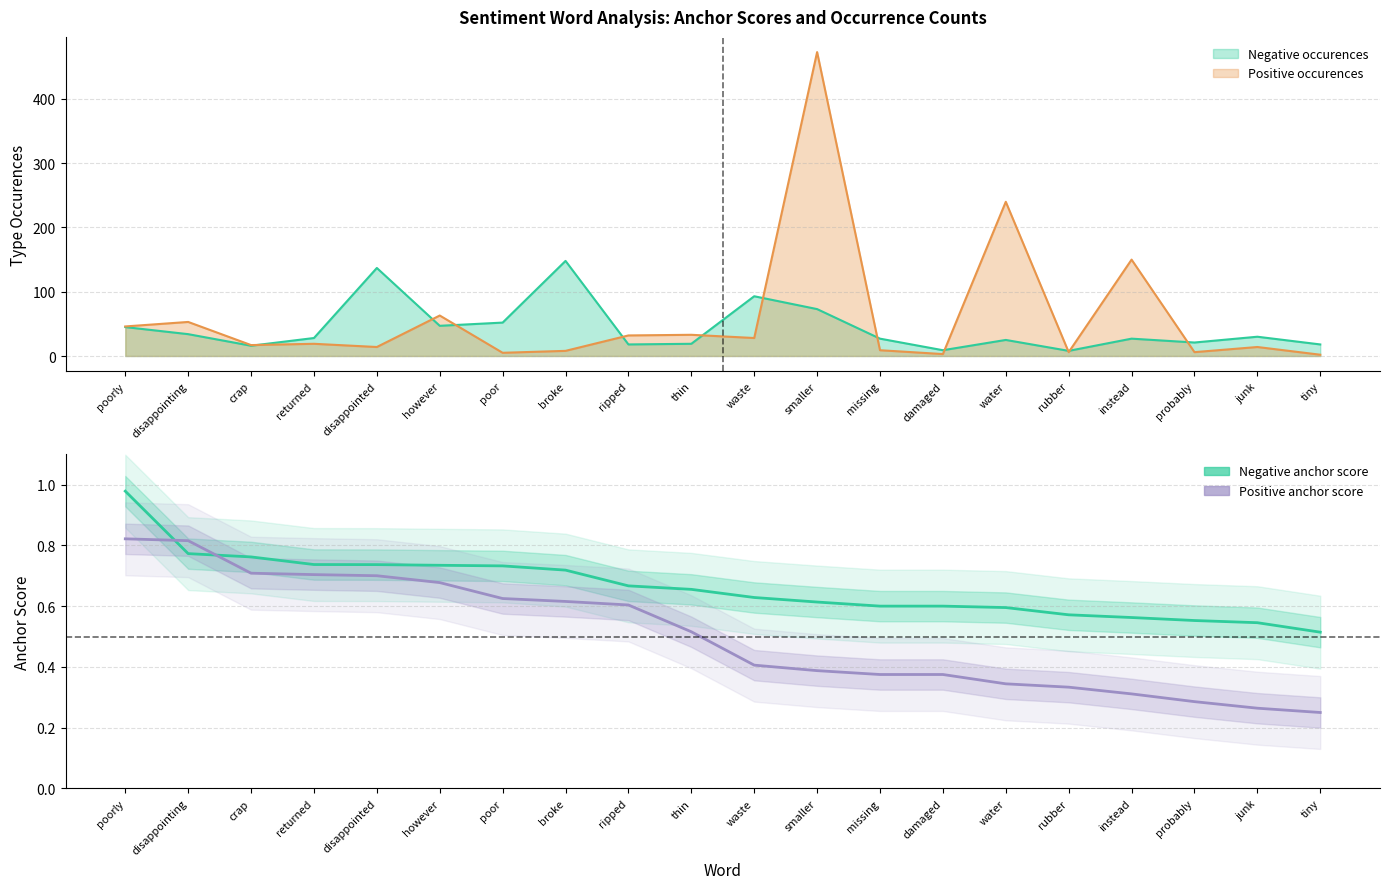

Count the Positive anchor score values in the range 0 to 1.

20